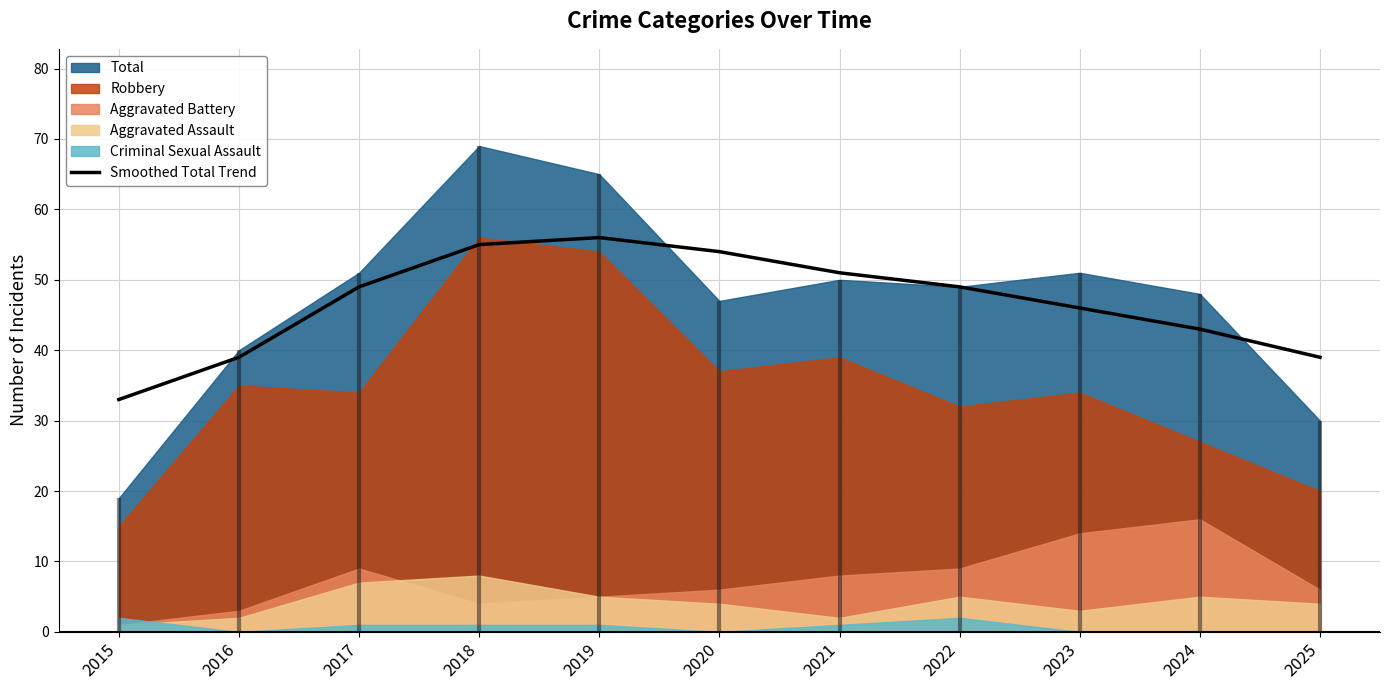

List the labels in order of value, smallest first.

2015, 2016, 2025, 2024, 2023, 2017, 2022, 2021, 2020, 2018, 2019